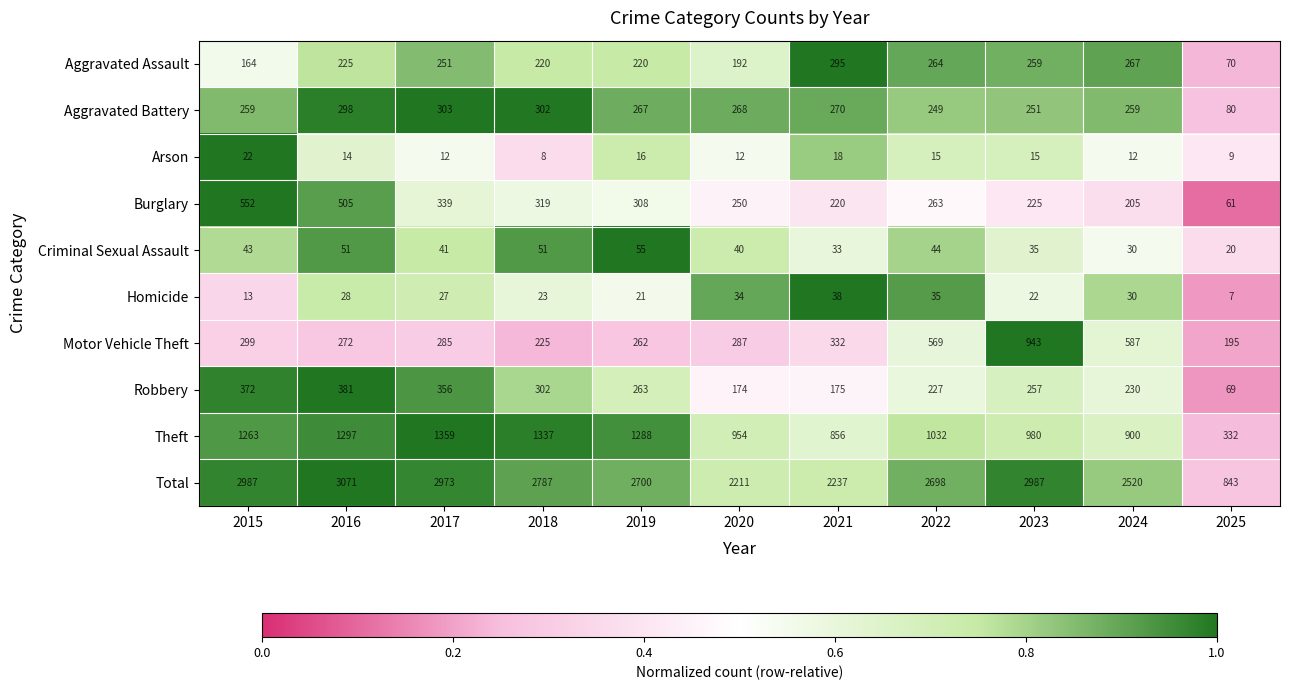

What is the difference between the maximum and second lowest values in the Homicide series?

25